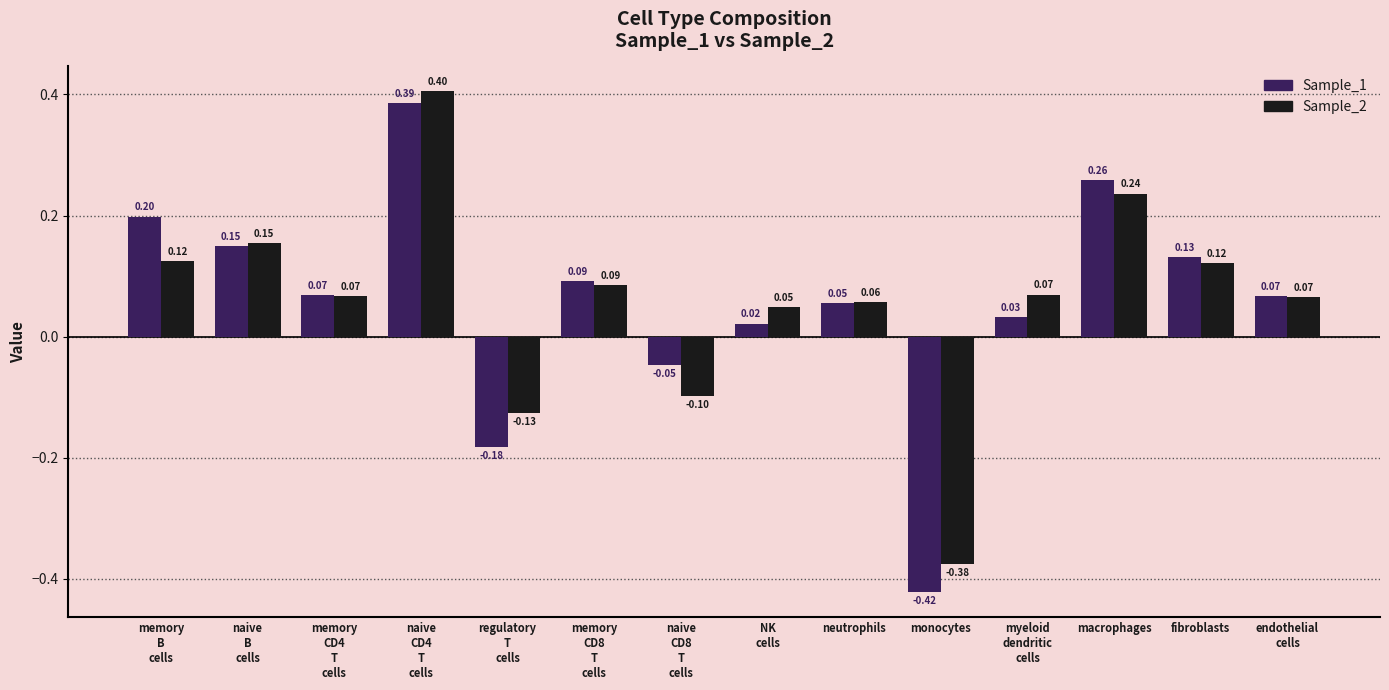

At how many categories does at least one series exceed 0?

11